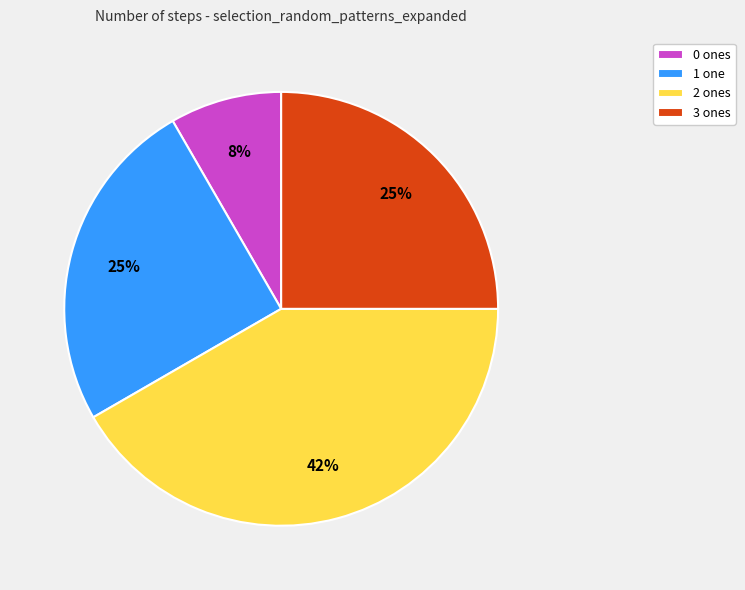

The 1 one slice represents 25% of the pie. True or false?

True